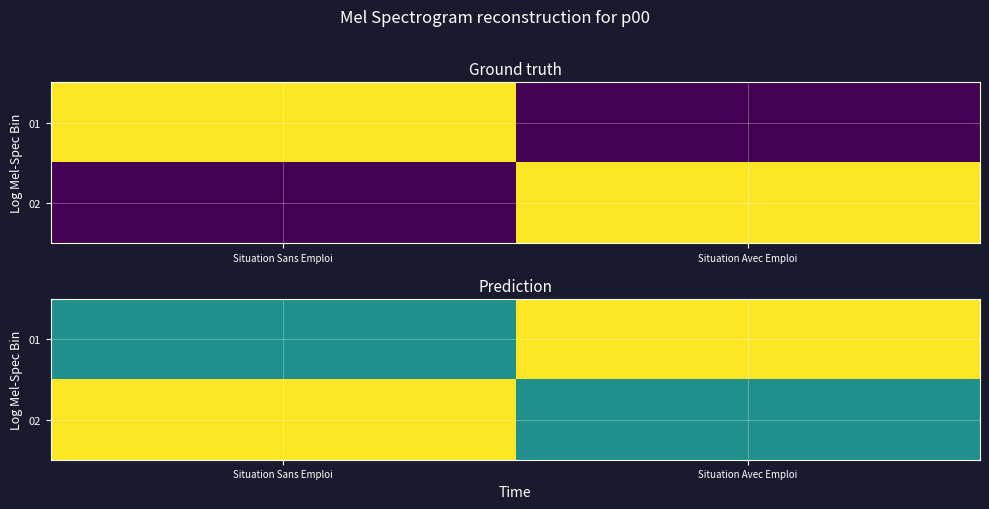

At which category does the chart reach its minimum across all series?

Situation Sans Emploi